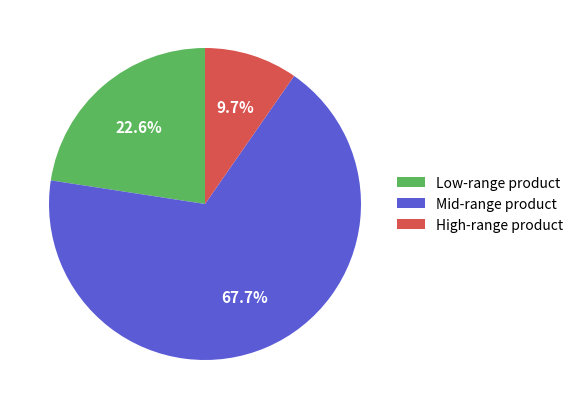

To the nearest percent, what is the difference between the largest and smallest slice percentages?

58%